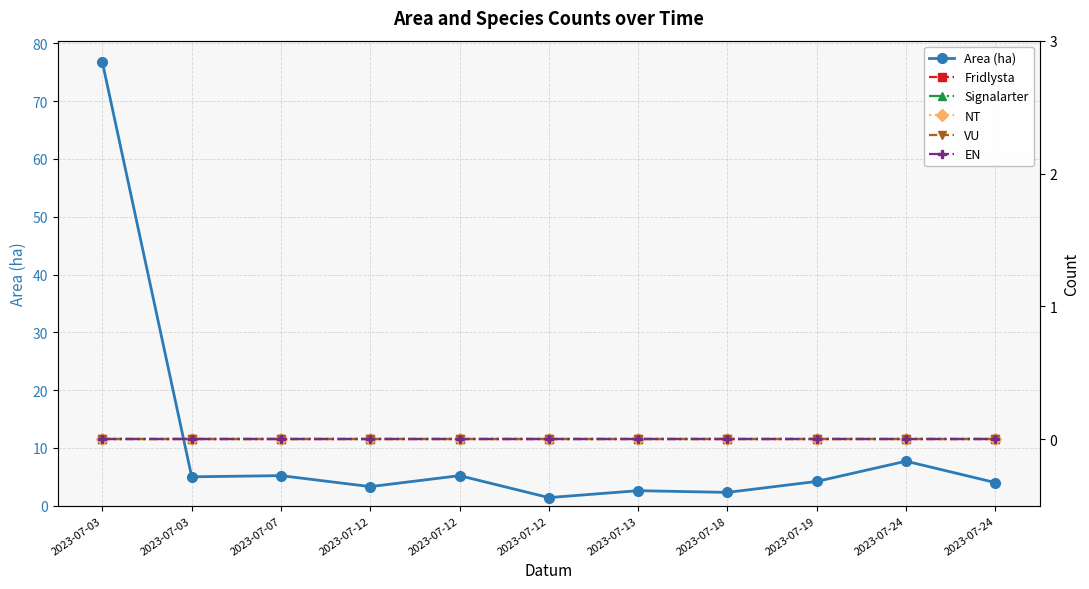

What are all the series names shown in the legend?

Area (ha), Fridlysta, Signalarter, NT, VU, EN